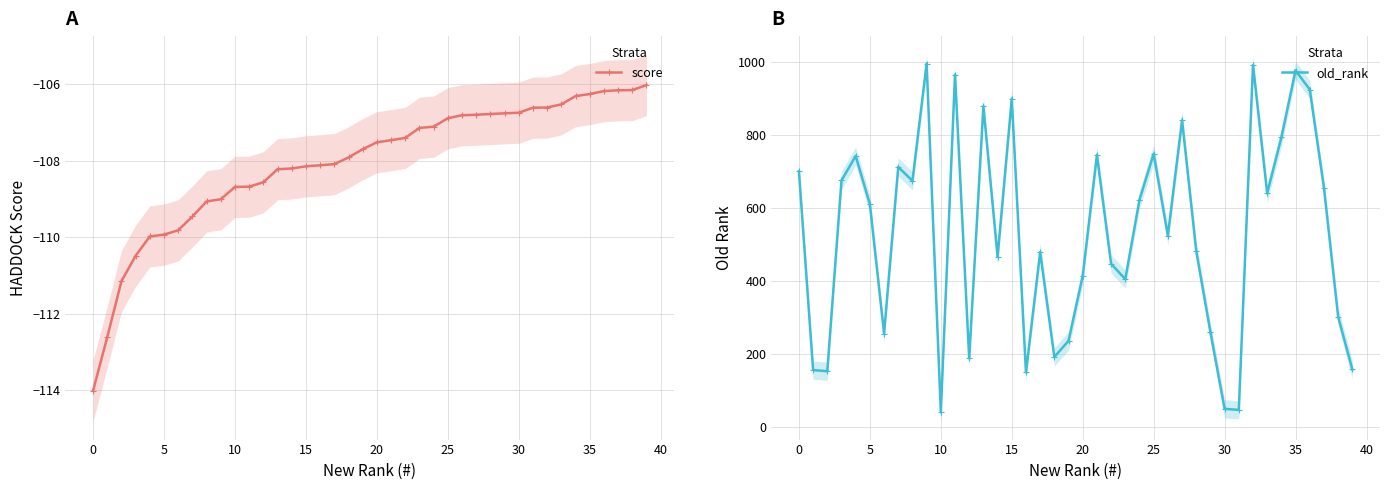

True or false: score has more than 1 interior local peaks.

False